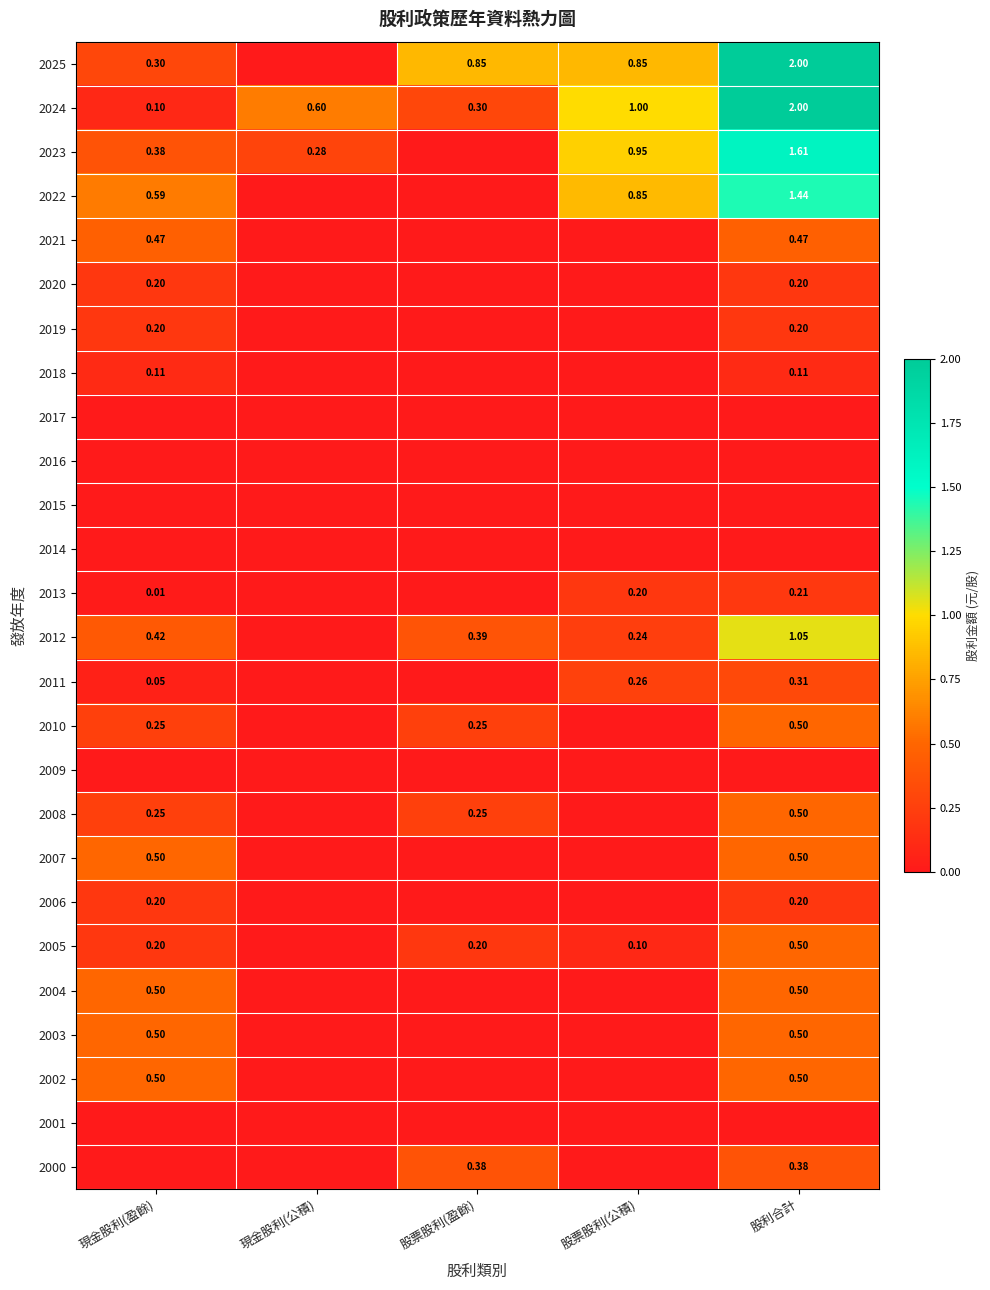

Which category has the lowest value in the 2024 series?

現金股利(盈餘)